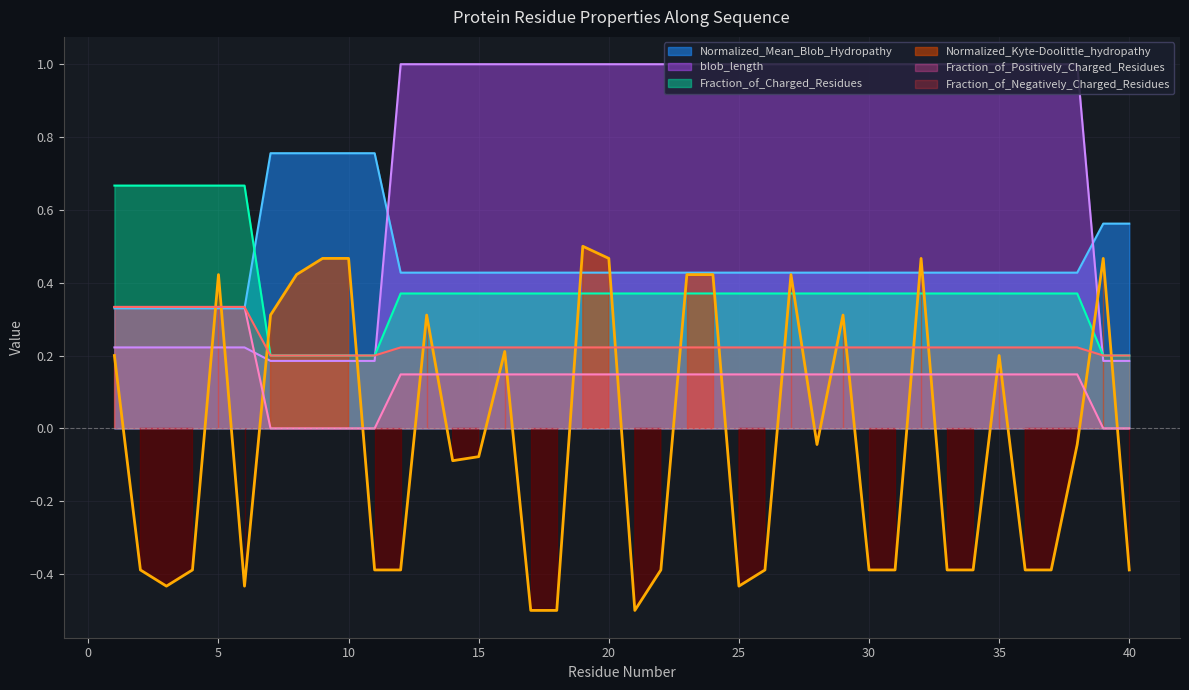

How many values in the Normalized_Kyte-Doolittle_hydropathy series are below 0?

23